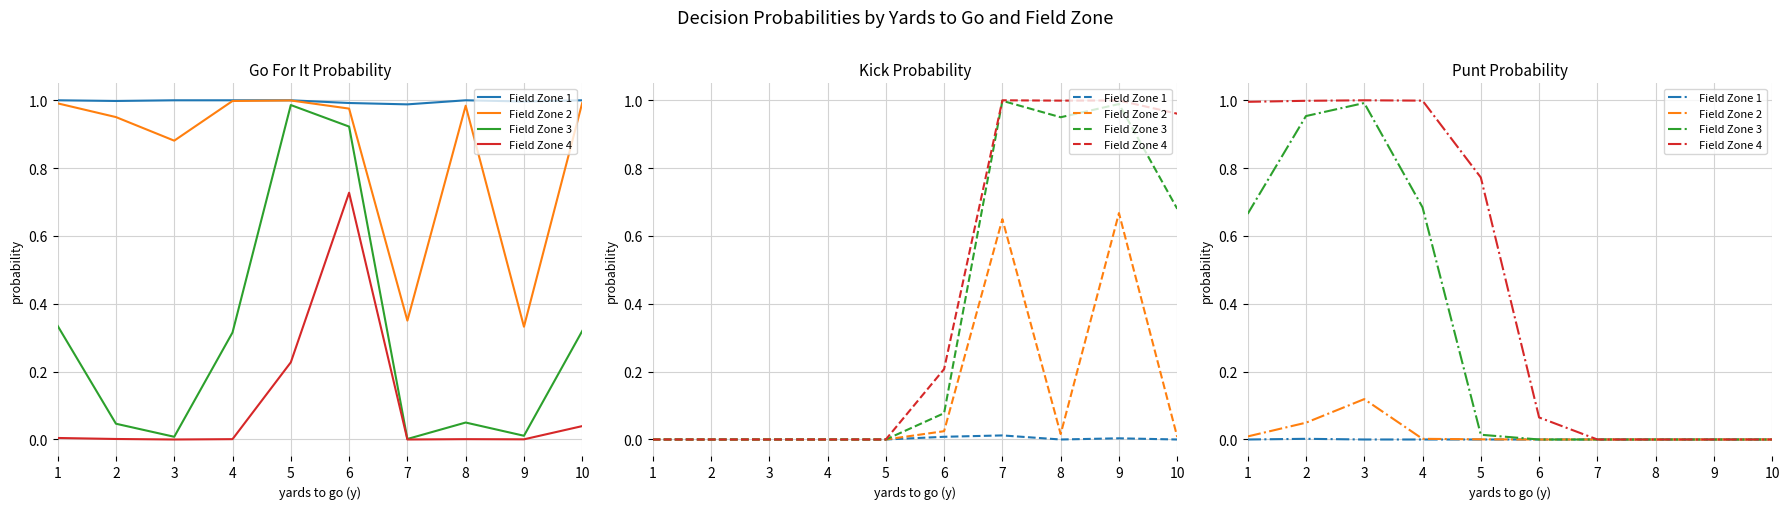

True or false: Field Zone 2 and Field Zone 3 cross at least once.

False